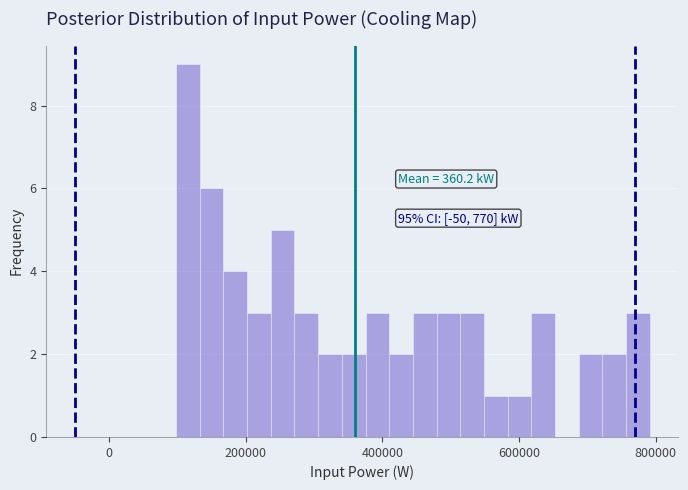

Around what value on the x-axis is the tallest bar? Give the approximate position of its centre, as read against the axis.

120000